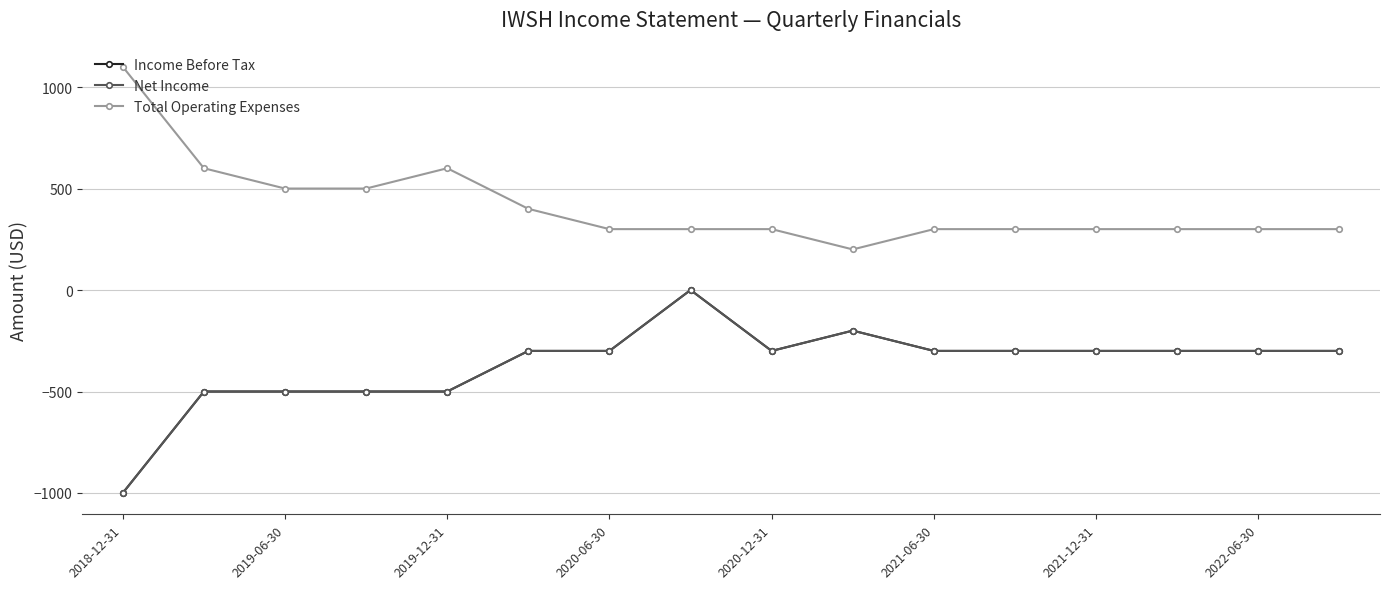

What is the sum of all Total Operating Expenses values?

6600